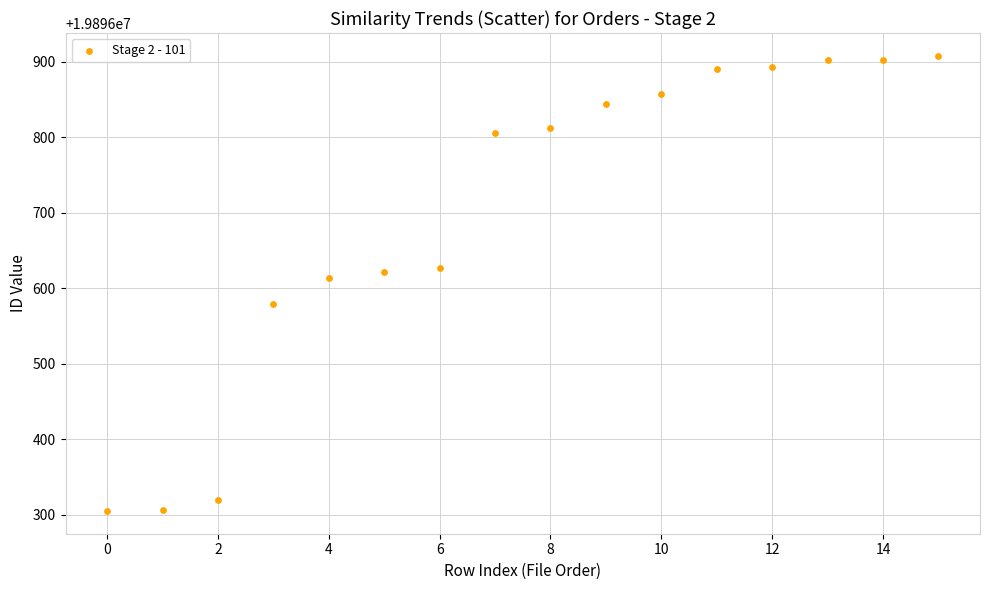

What Y value in the scatter plot is closest to 19896606?

19896613